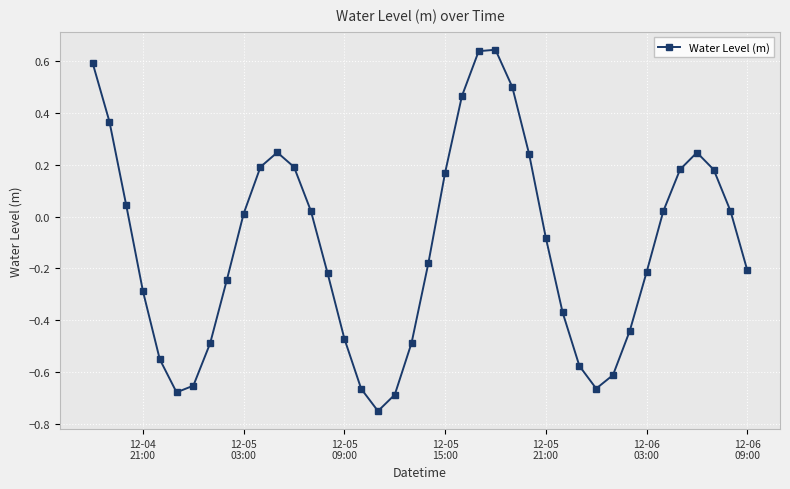

Count the number of values greater than 0.

19